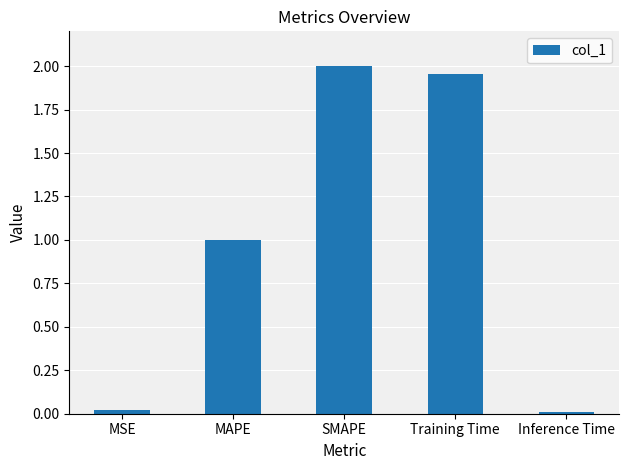

The chart shows a value of 2.0 at Training Time. True or false?

True